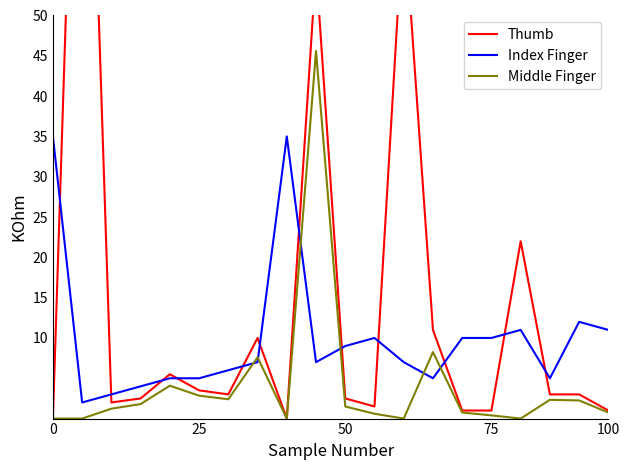

True or false: Middle Finger and Index Finger intersect in this chart.

True